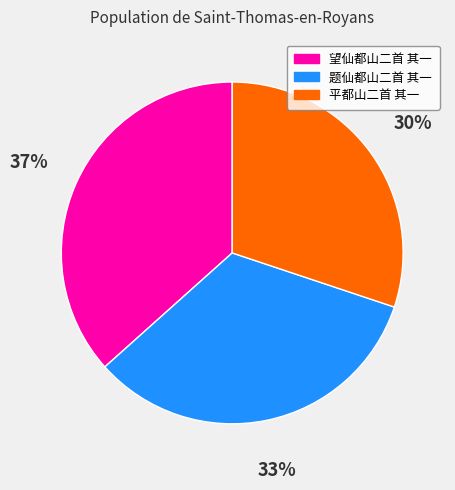

Is there a majority slice in this chart?

No